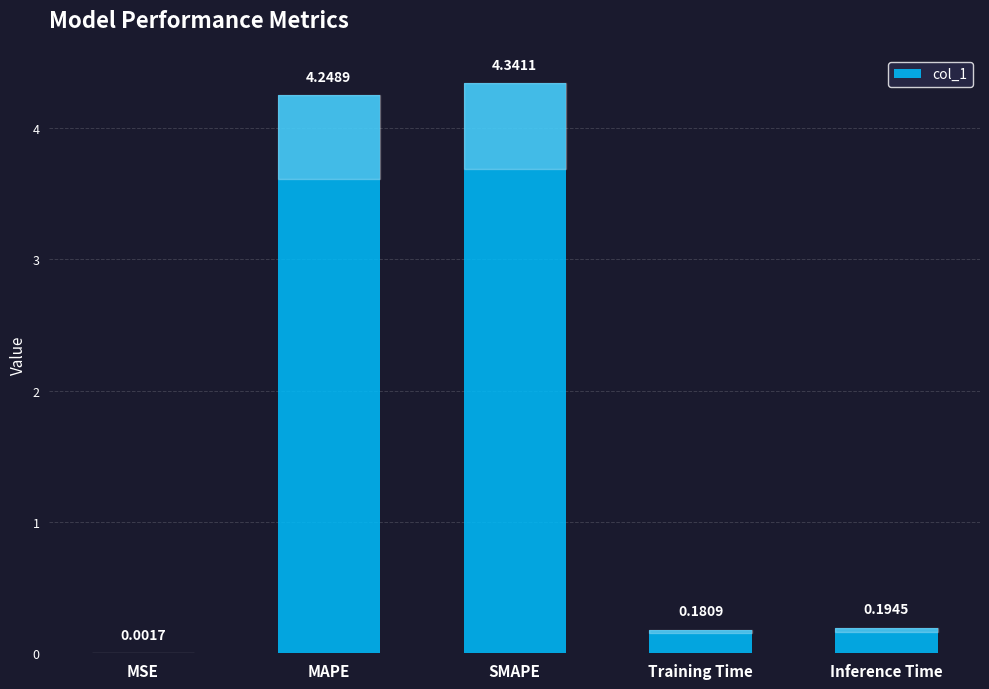

What is the sum of all values?

9.0